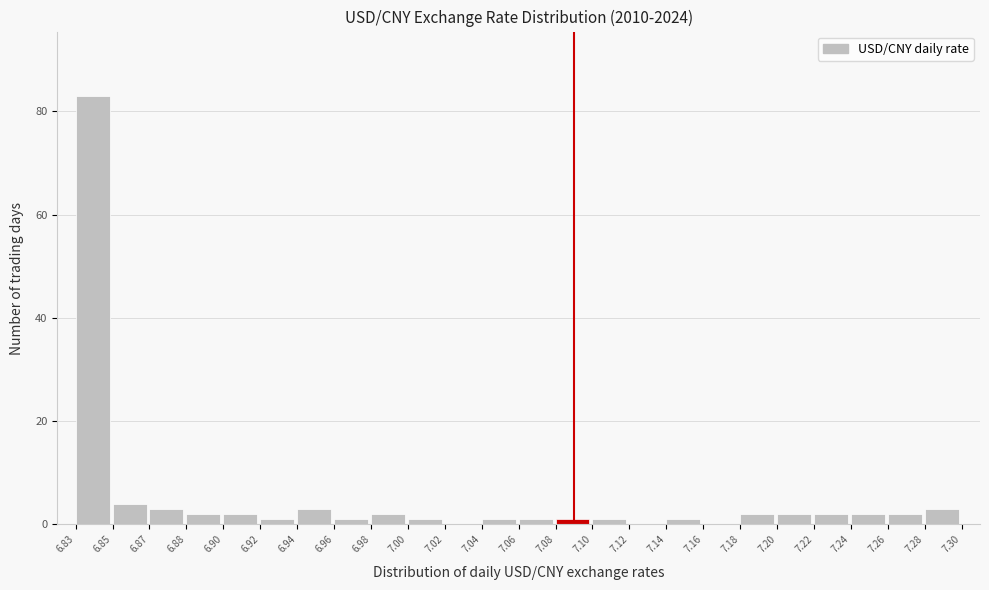

How tall is the bar that spans 7.26 to 7.28 on the x-axis? The values are not printed on the chart, so give them approximately, as read against the axis.

2